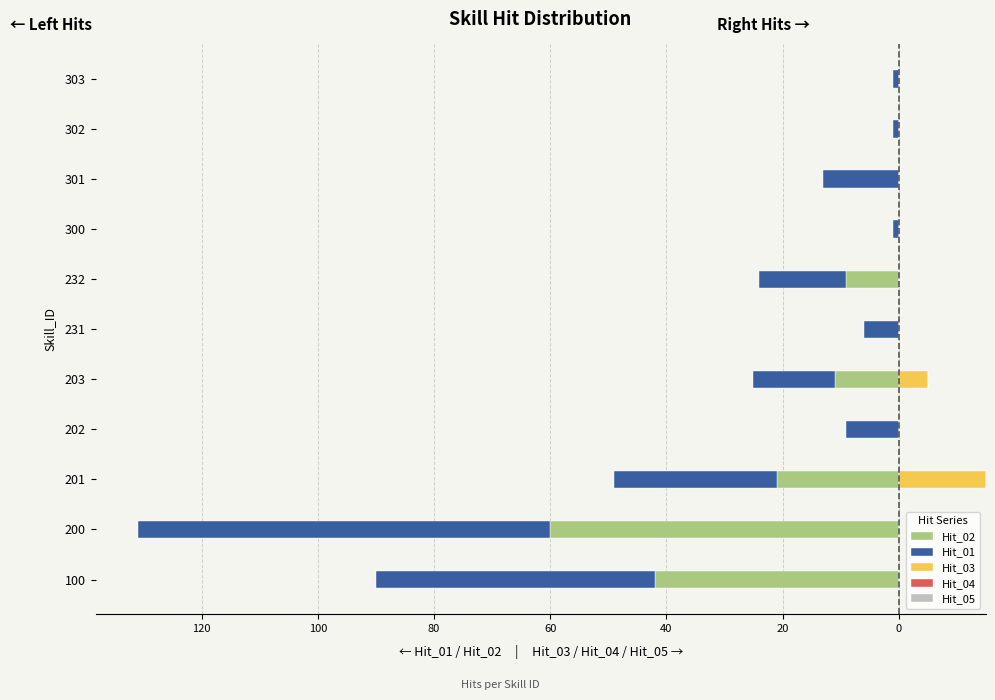

Which series has the widest spread of values?

Hit_01